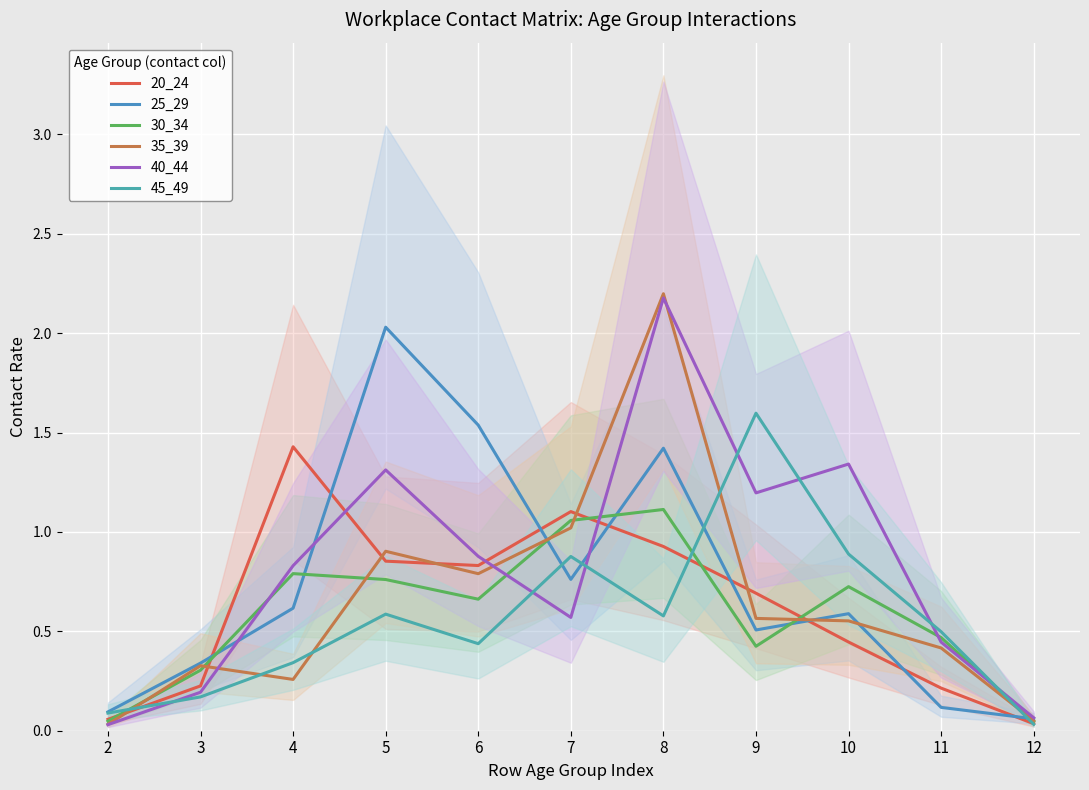

How many times do 20_24 and 30_34 cross each other?

5